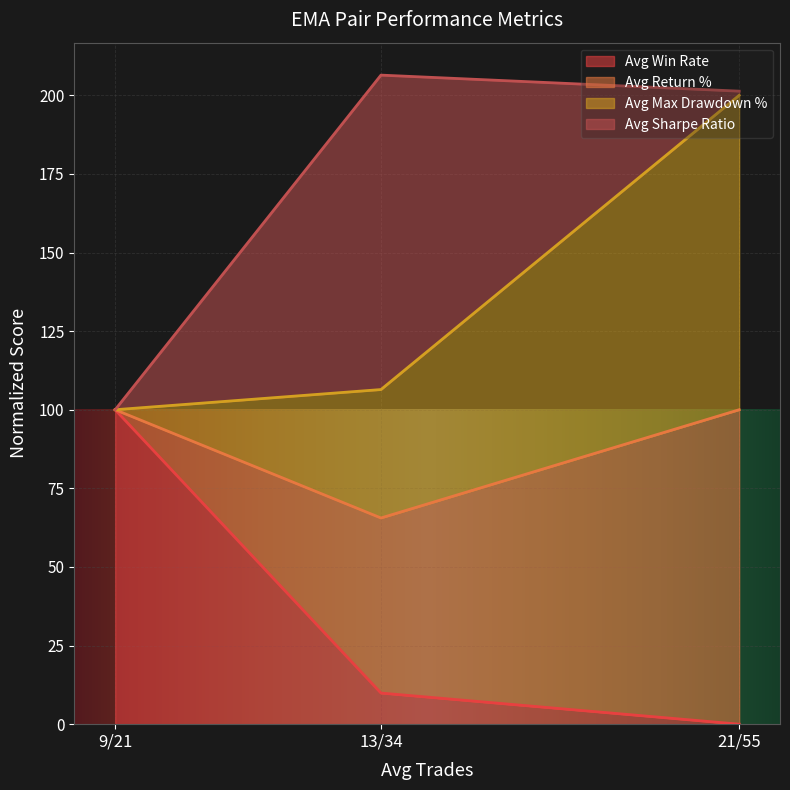

What is the total value across all series at 9/21?

100.0